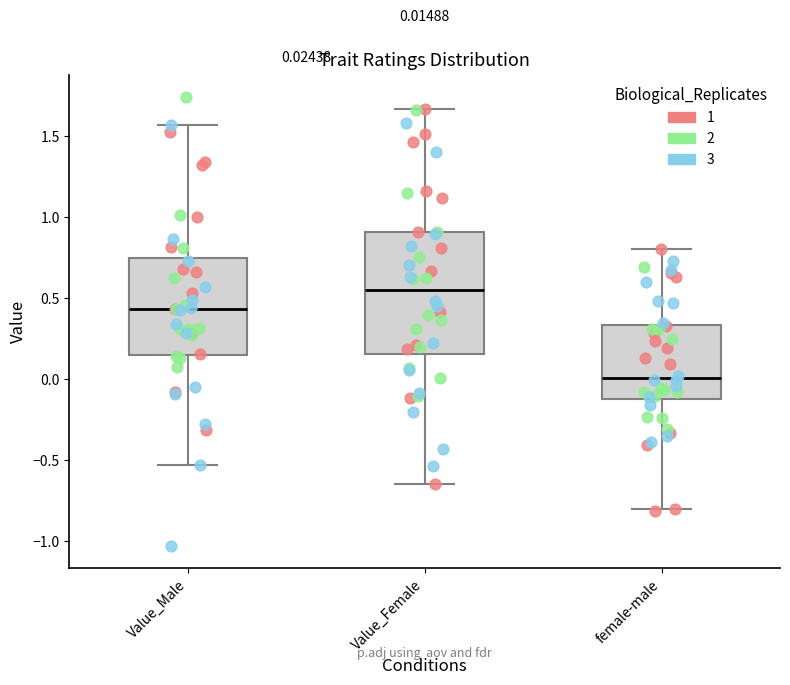

Which box's median line is the lowest?

female-male